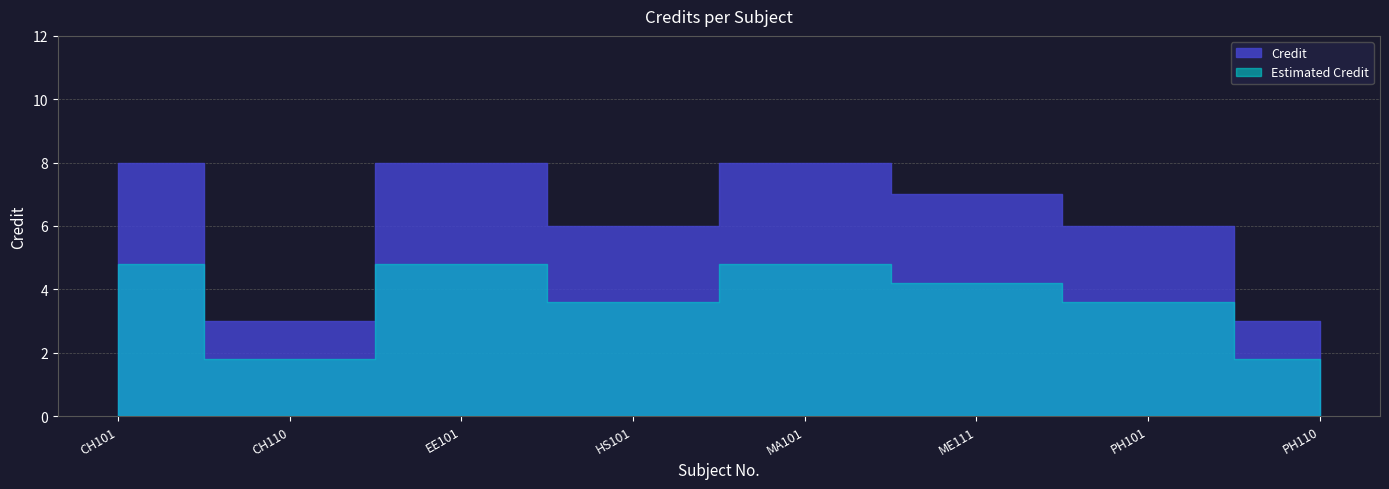

How many points are higher than both their immediate neighbors (excluding endpoints)?

2